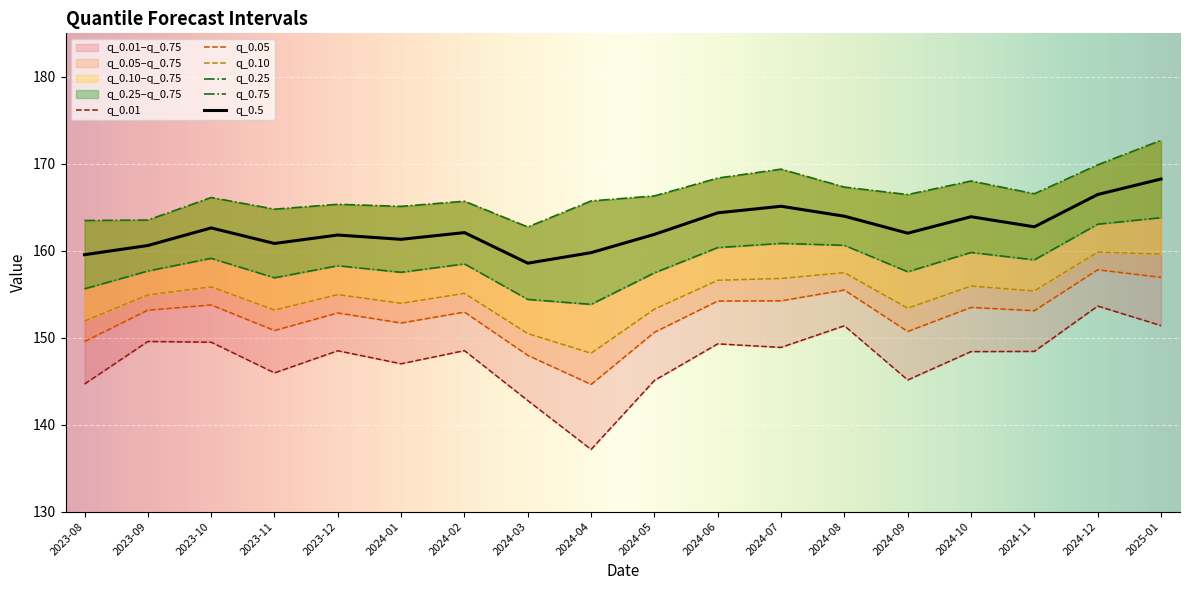

Is it true that q_0.5 equals 82.5 at 2023-11?

False